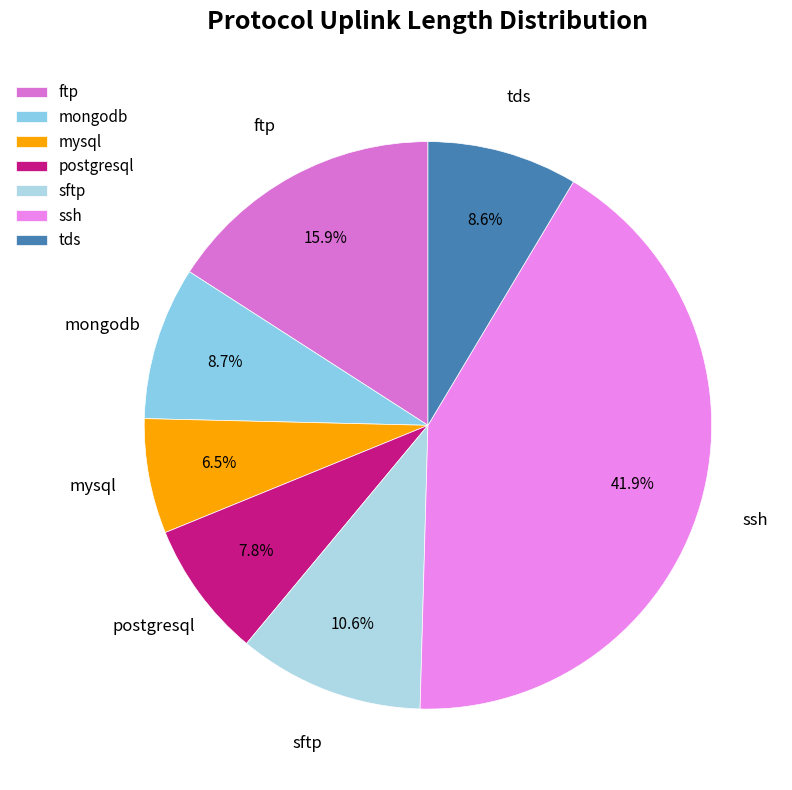

Does sftp represent more than half of the total?

No